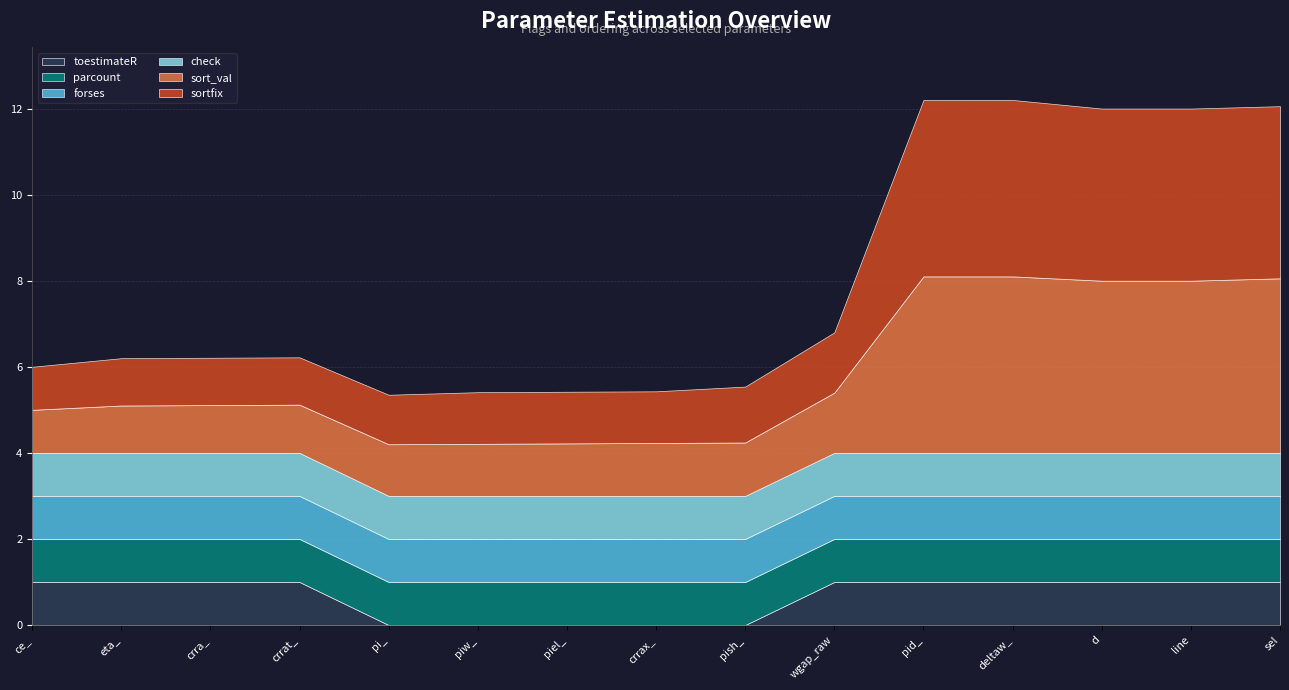

At which category is the sum across all series the highest?

pid_